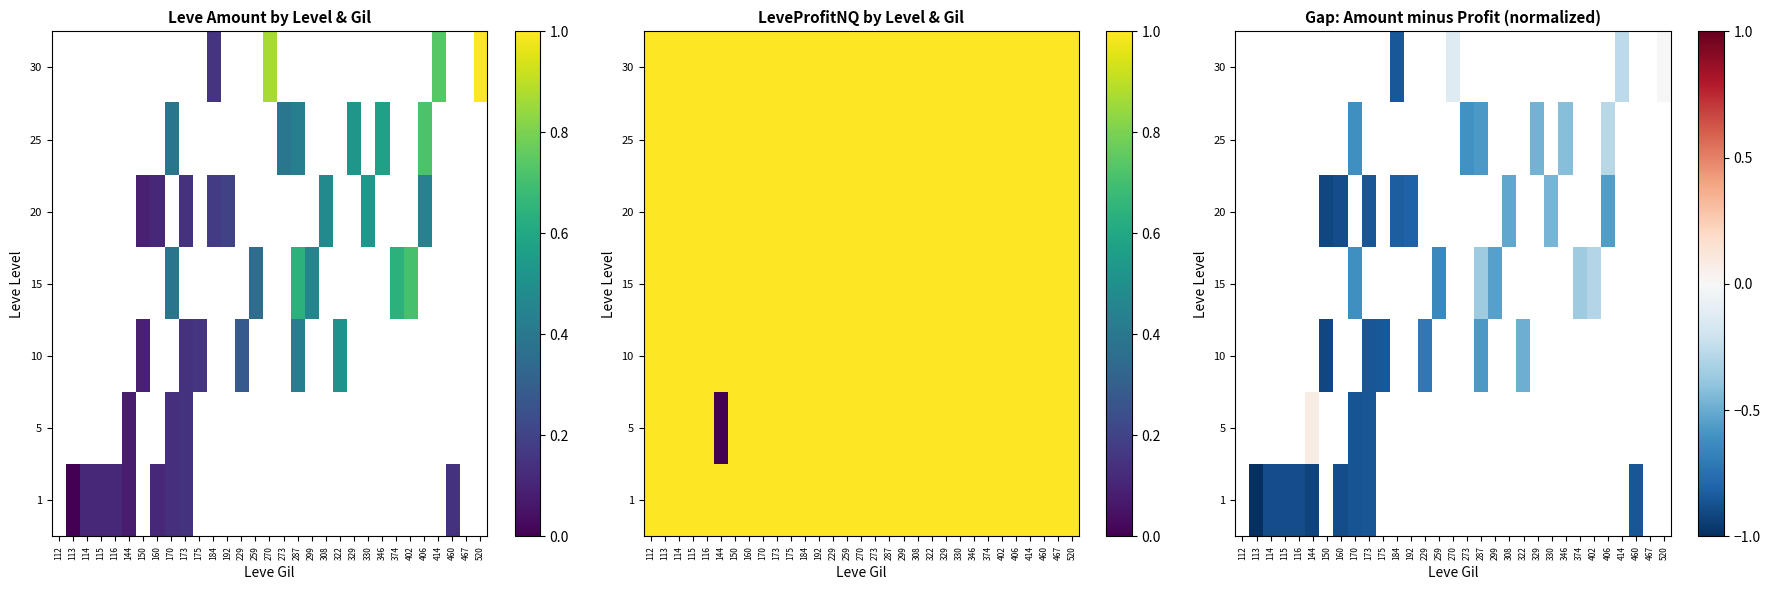

Which has a higher value, 322 or 273?

273